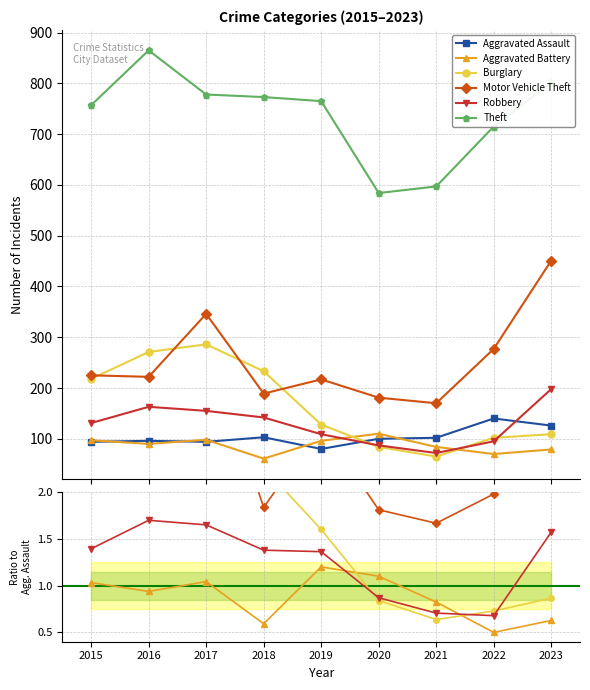

What is the minimum value shown in the chart?

0.5